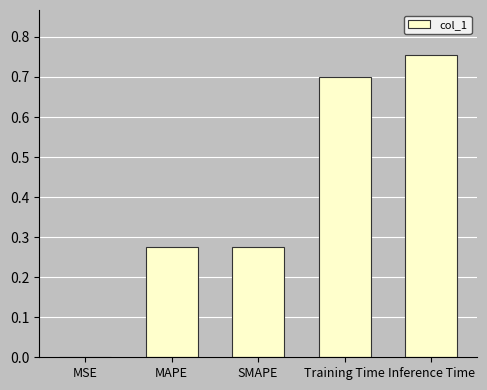

What is the change in value from MAPE to Inference Time?

+0.5